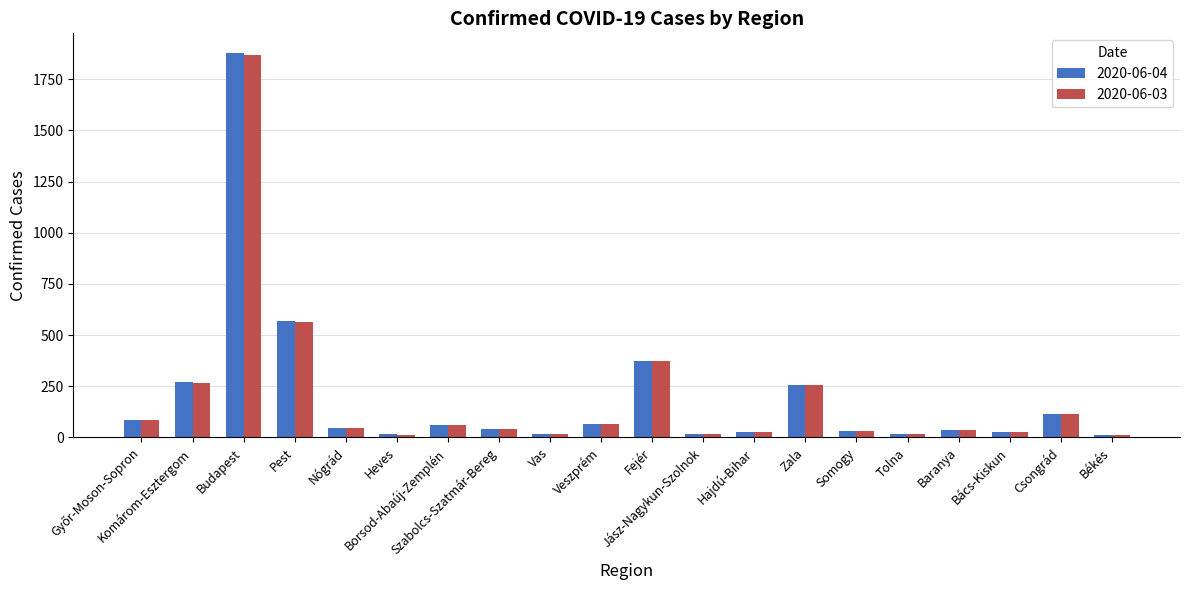

What value does the 2020-06-03 series have at Budapest?

1868